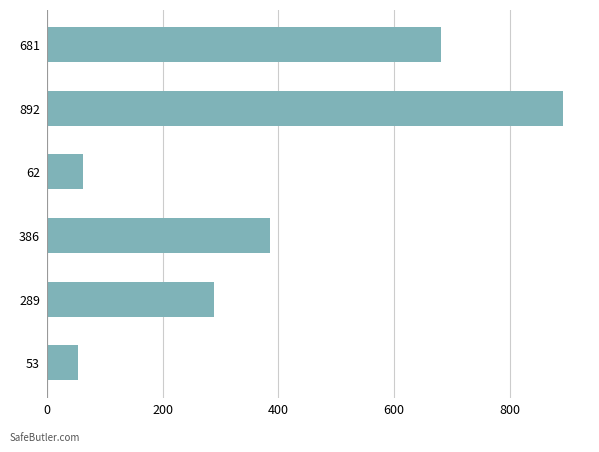

Approximately how many times larger is the value at 386 compared to 53?

7.3